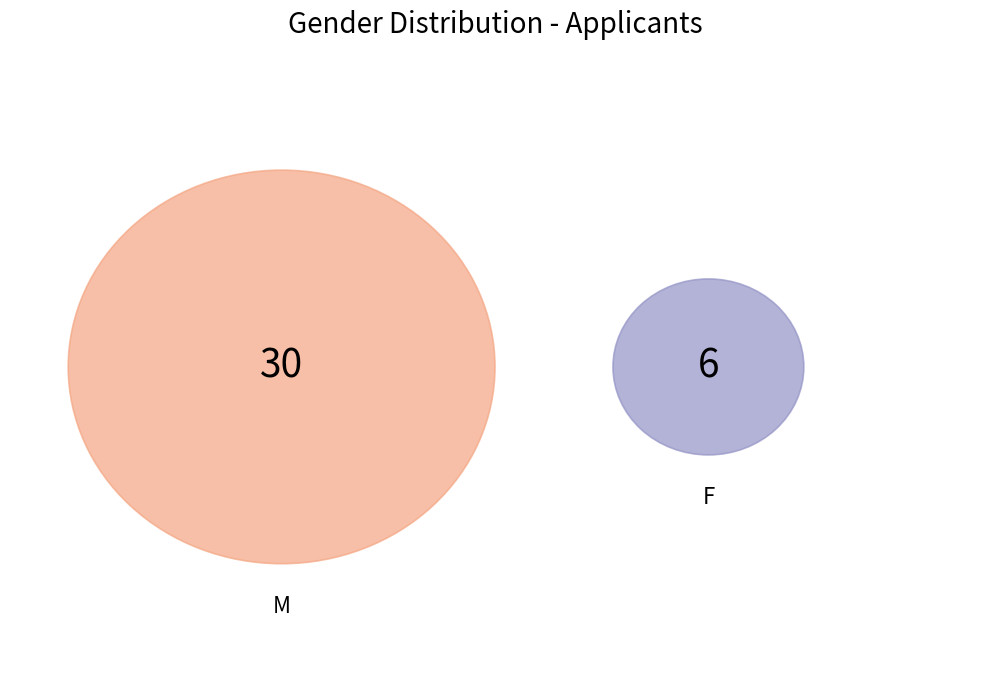

To the nearest percent, what is the difference between the largest and smallest slice percentages?

67%